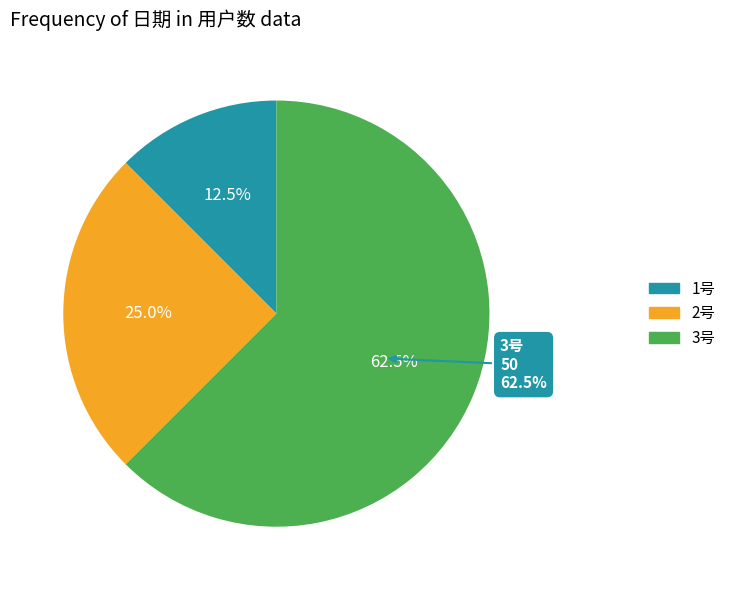

Which category has the biggest portion of the pie?

3号